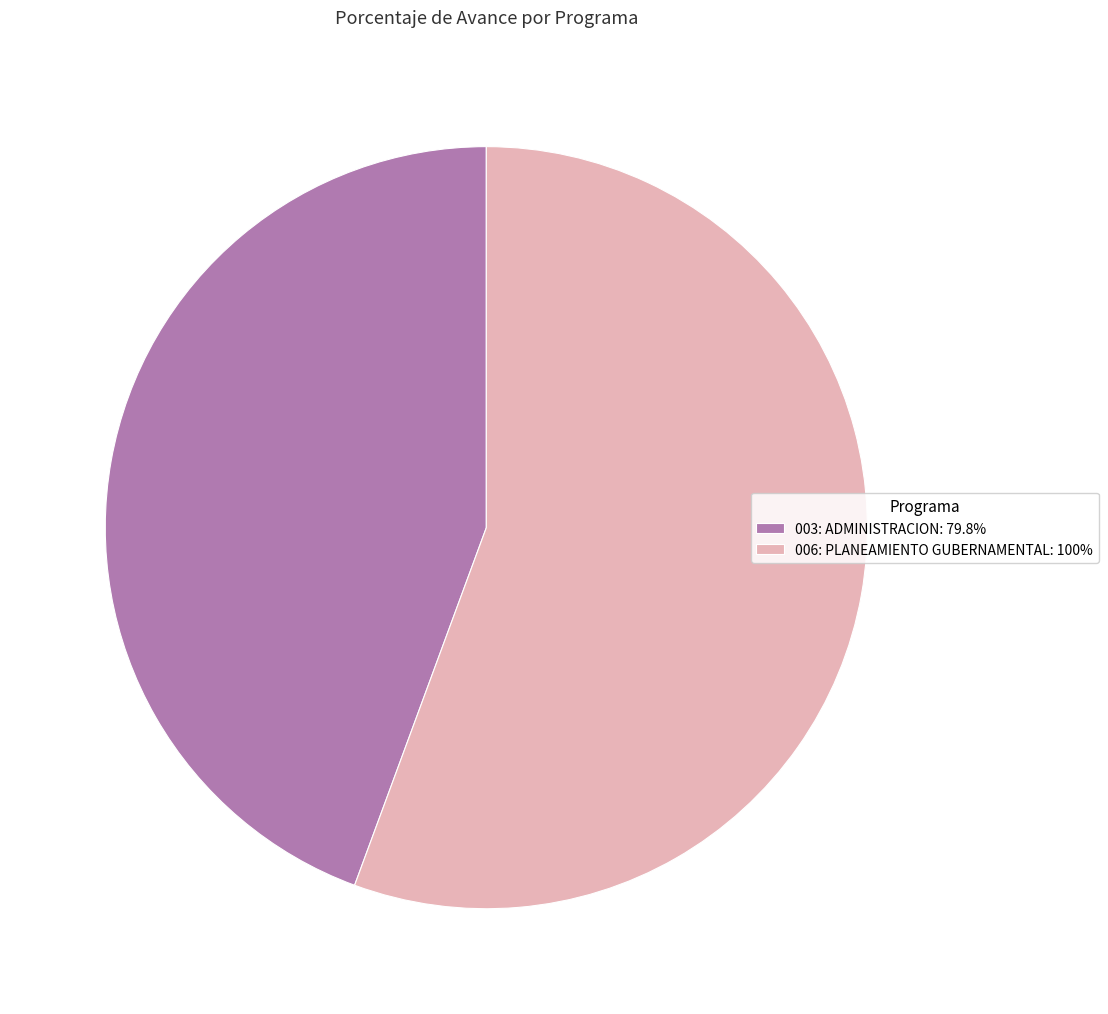

Combined, do 006: PLANEAMIENTO GUBERNAMENTAL: 100% and 003: ADMINISTRACION: 79.8% account for over 50%?

Yes